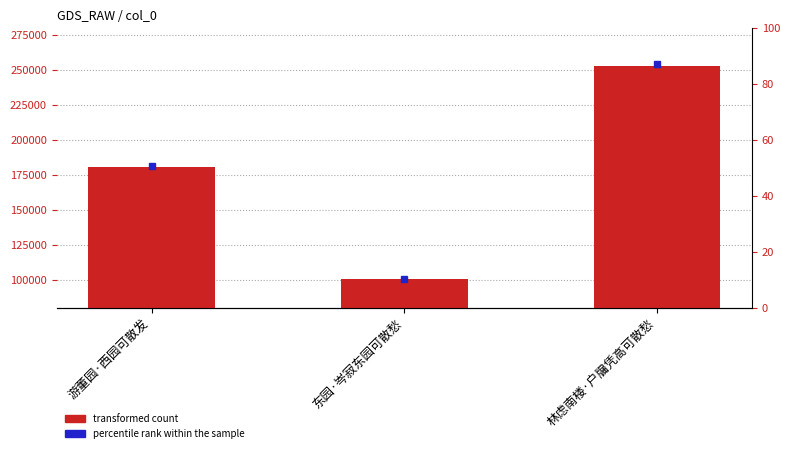

Rank the categories by value from highest to lowest.

林虑南楼·户牖凭高可散愁, 游董园·西园可散发, 东园·岑寂东园可散愁